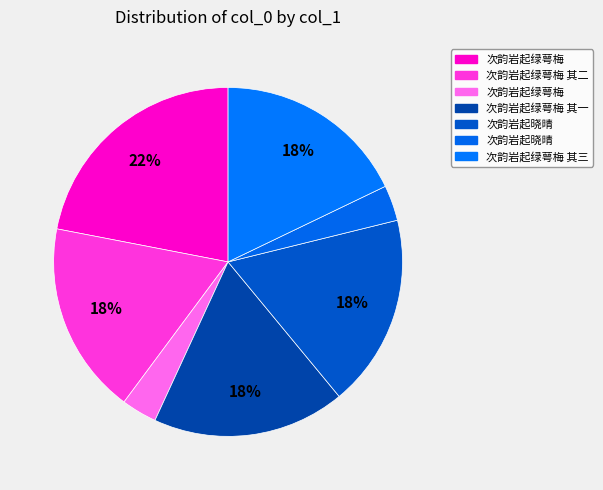

How many slices are in this pie chart?

7